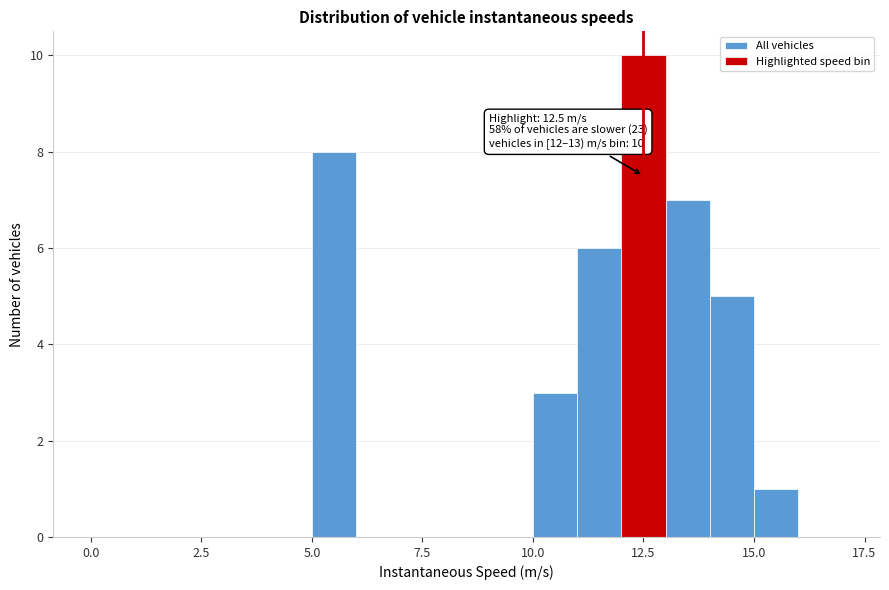

Around what value on the x-axis is the tallest bar? Give the approximate position of its centre, as read against the axis.

12.5